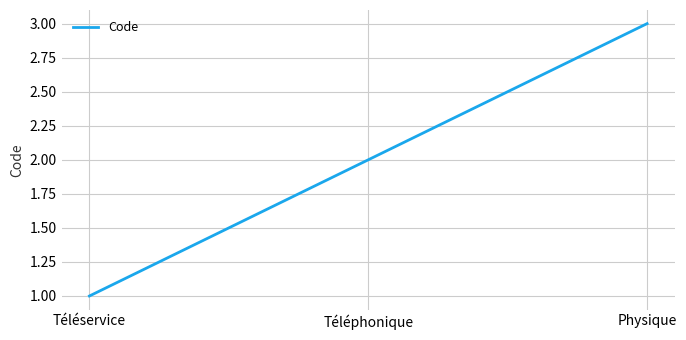

What is the smallest value displayed?

1